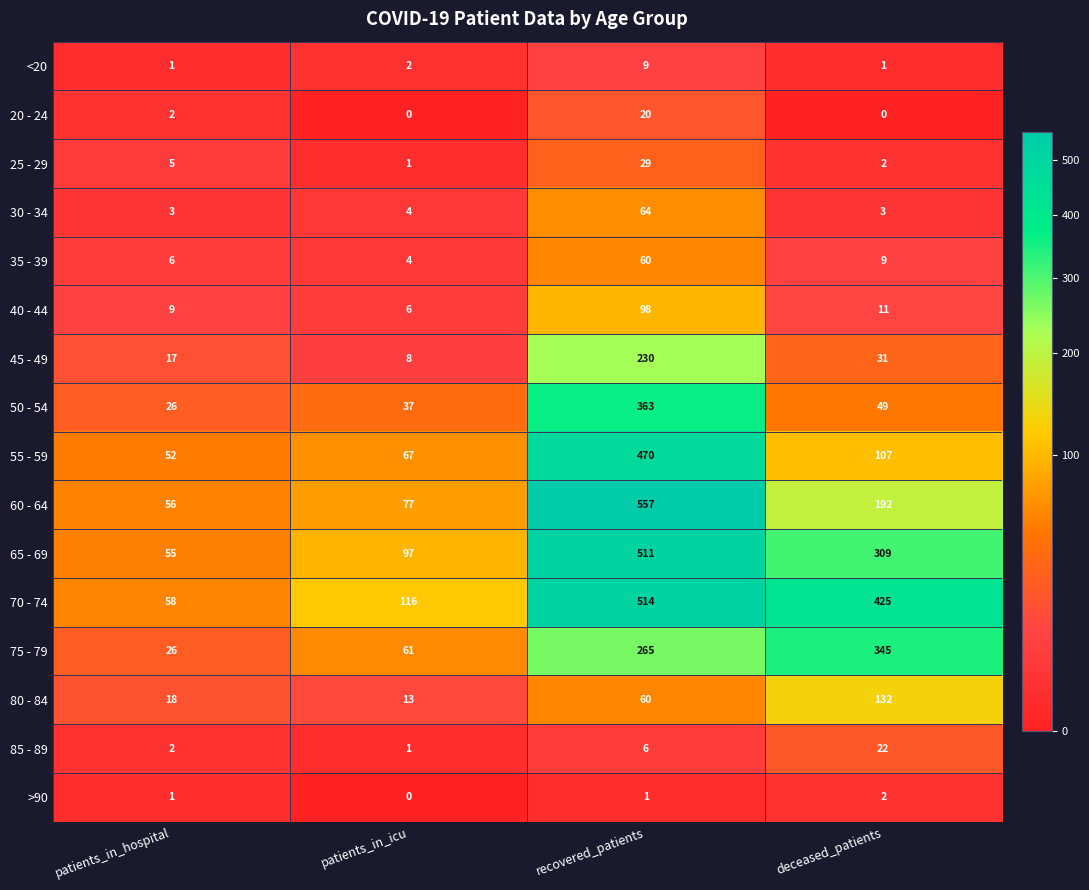

What is the sum of all 30 - 34 values?

74